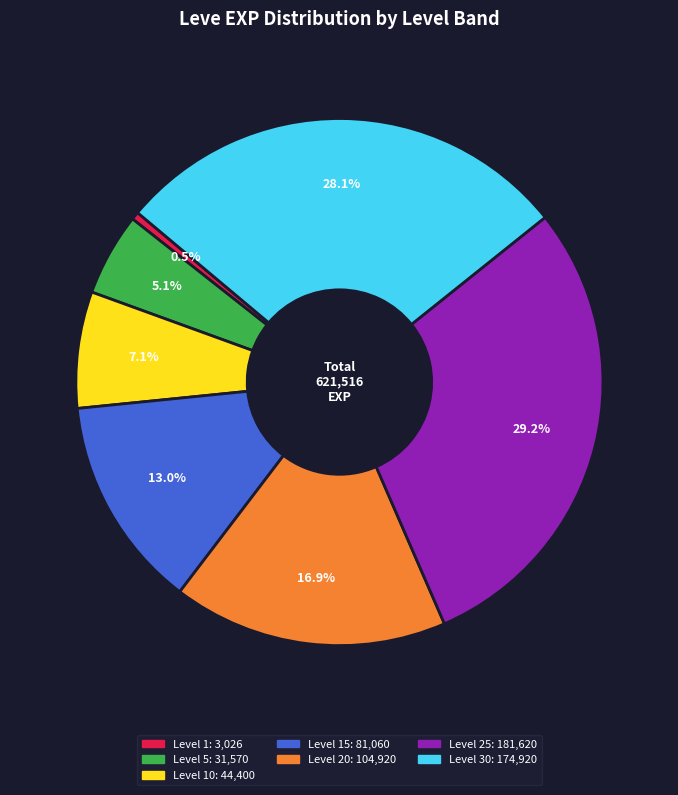

Does any single category account for the majority?

No